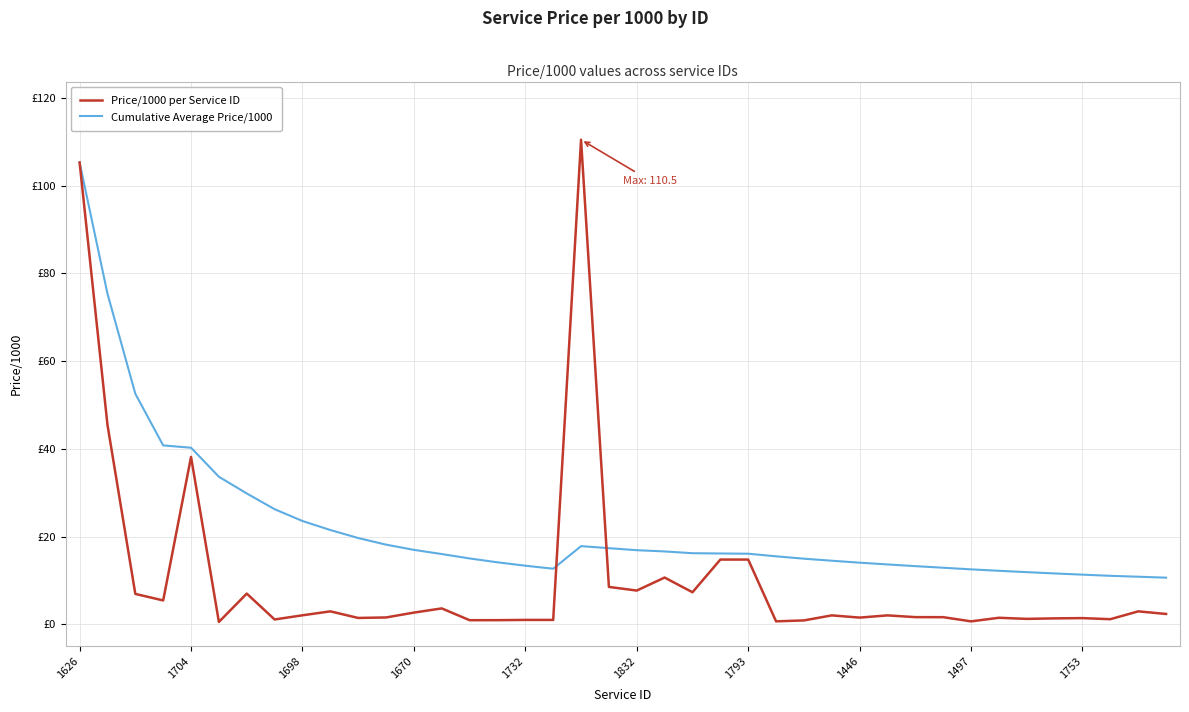

What is the value of the Cumulative Average Price/1000 point at the 23rd from the left?

16.2